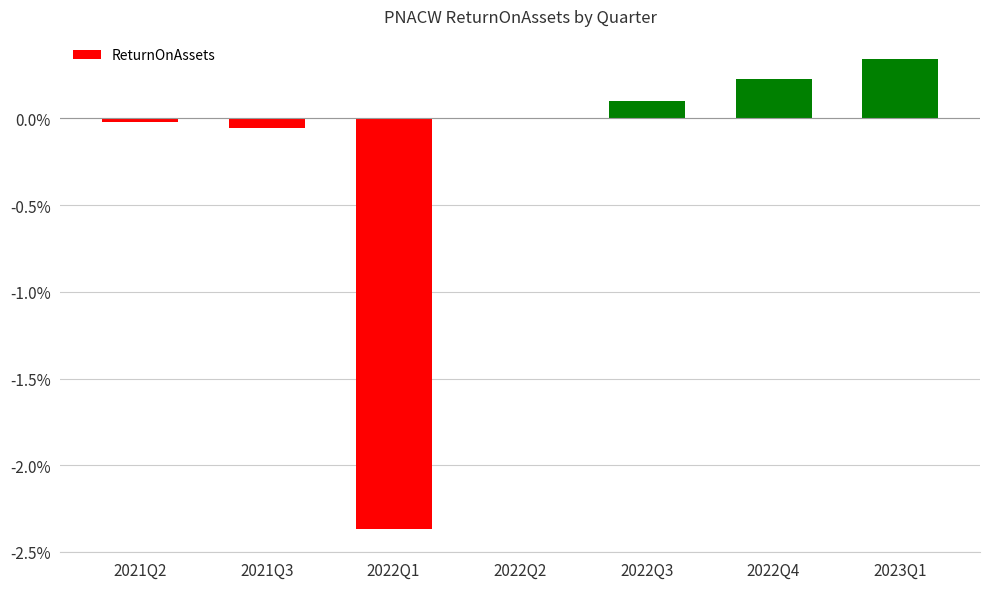

How many series are shown in this chart?

1